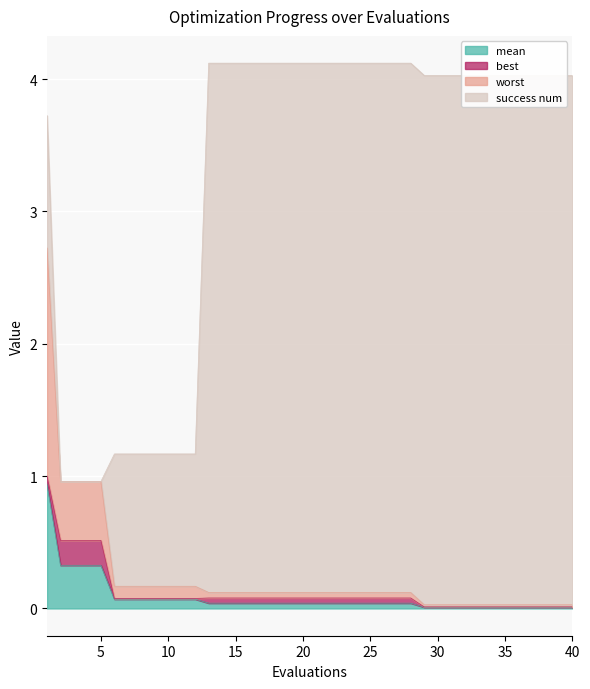

Where is worst nearest to the value 1?

2